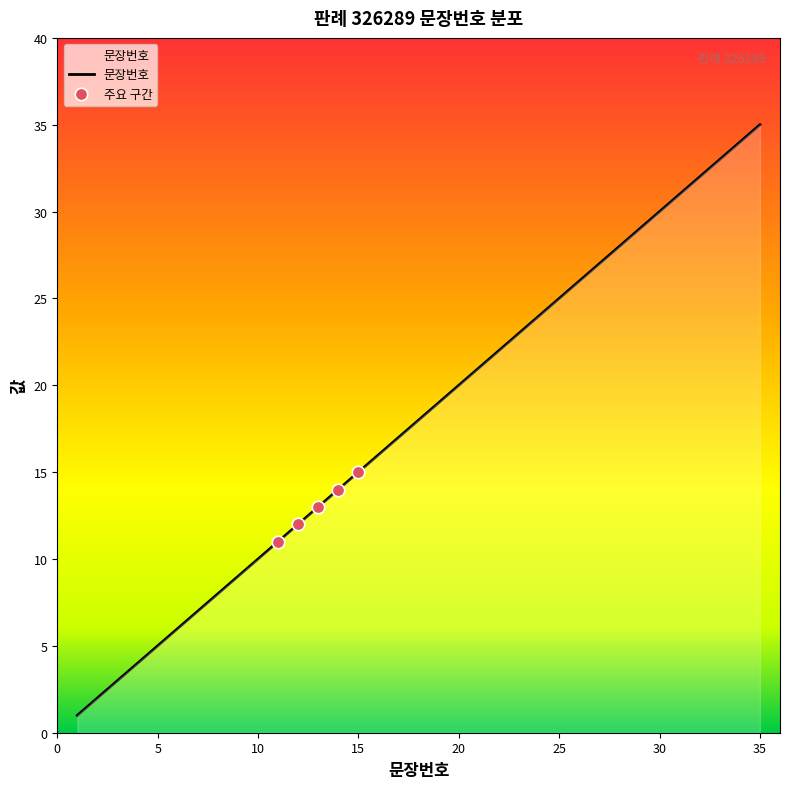

What is the maximum value shown in the chart?

35